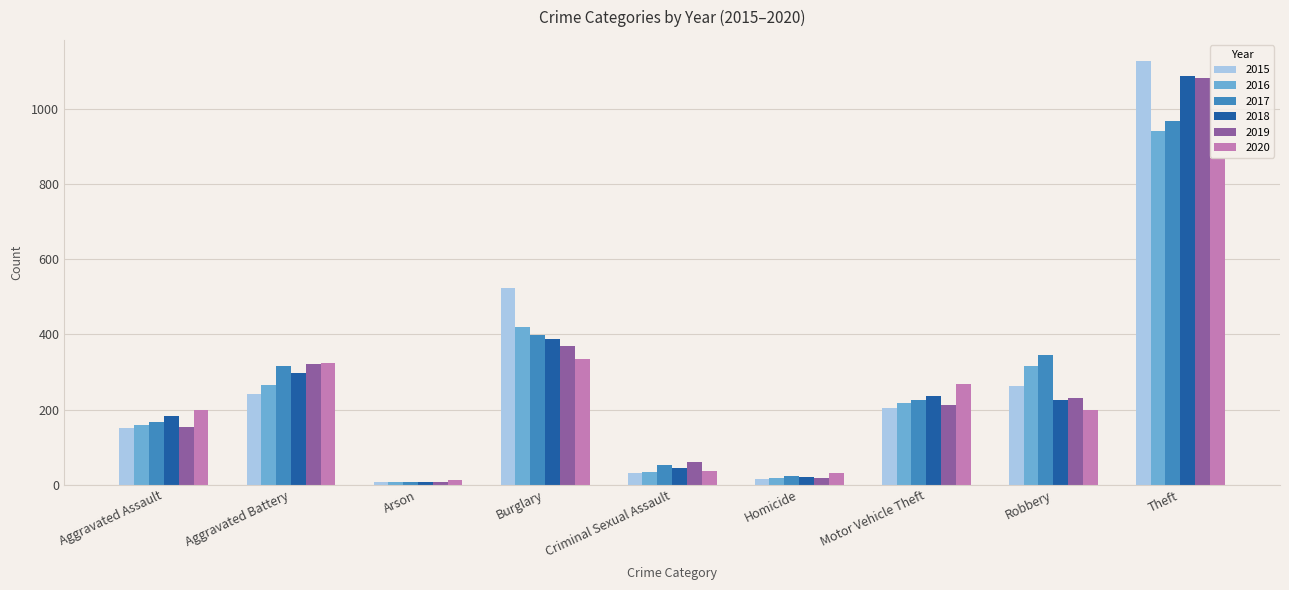

What are all the series names shown in the legend?

2015, 2016, 2017, 2018, 2019, 2020